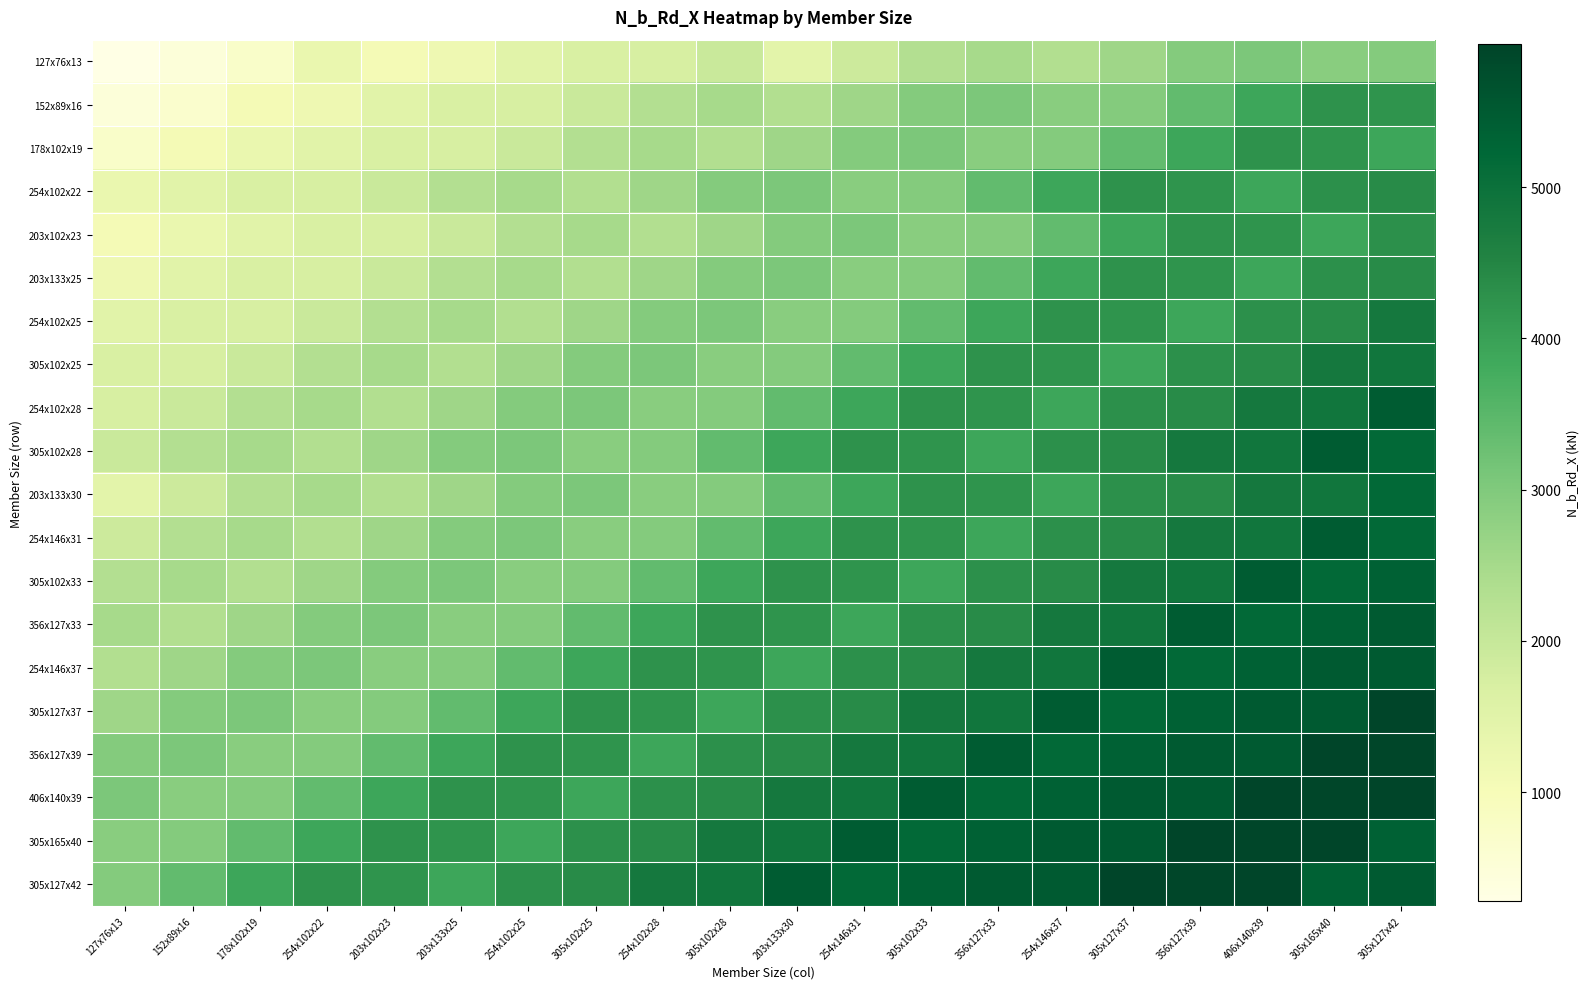

Reading left to right, transcribe all the data shown in this chart.

127x76x13: 127x76x13=277	152x89x16=471	178x102x19=733	254x102x22=1283	203x102x23=1072	203x133x25=1187	254x102x25=1506	305x102x25=1687	254x102x28=1733	305x102x28=1956	203x133x30=1455	254x146x31=1909	305x102x33=2307	356x127x33=2475	254x146x37=2331	305x127x37=2585	356x127x39=2956	406x140x39=3065	305x165x40=2887	305x127x42=2935
152x89x16: 127x76x13=471	152x89x16=667	178x102x19=1072	254x102x22=1187	203x102x23=1506	203x133x25=1687	254x102x25=1733	305x102x25=1956	254x102x28=2307	305x102x28=2475	203x133x30=2331	254x146x31=2585	305x102x33=2956	356x127x33=3065	254x146x37=2887	305x127x37=2935	356x127x39=3384	406x140x39=3899	305x165x40=4247	305x127x42=4231
178x102x19: 127x76x13=733	152x89x16=1072	178x102x19=1283	254x102x22=1506	203x102x23=1687	203x133x25=1733	254x102x25=1956	305x102x25=2307	254x102x28=2475	305x102x28=2331	203x133x30=2585	254x146x31=2956	305x102x33=3065	356x127x33=2887	254x146x37=2935	305x127x37=3384	356x127x39=3899	406x140x39=4247	305x165x40=4231	305x127x42=3901
254x102x22: 127x76x13=1283	152x89x16=1506	178x102x19=1687	254x102x22=1733	203x102x23=1956	203x133x25=2307	254x102x25=2475	305x102x25=2331	254x102x28=2585	305x102x28=2956	203x133x30=3065	254x146x31=2887	305x102x33=2935	356x127x33=3384	254x146x37=3899	305x127x37=4247	356x127x39=4231	406x140x39=3901	305x165x40=4303	305x127x42=4374
203x102x23: 127x76x13=1072	152x89x16=1283	178x102x19=1506	254x102x22=1687	203x102x23=1733	203x133x25=1956	254x102x25=2307	305x102x25=2475	254x102x28=2331	305x102x28=2585	203x133x30=2956	254x146x31=3065	305x102x33=2887	356x127x33=2935	254x146x37=3384	305x127x37=3899	356x127x39=4247	406x140x39=4231	305x165x40=3901	305x127x42=4303
203x133x25: 127x76x13=1187	152x89x16=1506	178x102x19=1687	254x102x22=1733	203x102x23=1956	203x133x25=2307	254x102x25=2475	305x102x25=2331	254x102x28=2585	305x102x28=2956	203x133x30=3065	254x146x31=2887	305x102x33=2935	356x127x33=3384	254x146x37=3899	305x127x37=4247	356x127x39=4231	406x140x39=3901	305x165x40=4303	305x127x42=4374
254x102x25: 127x76x13=1506	152x89x16=1687	178x102x19=1733	254x102x22=1956	203x102x23=2307	203x133x25=2475	254x102x25=2331	305x102x25=2585	254x102x28=2956	305x102x28=3065	203x133x30=2887	254x146x31=2935	305x102x33=3384	356x127x33=3899	254x146x37=4247	305x127x37=4231	356x127x39=3901	406x140x39=4303	305x165x40=4374	305x127x42=4799
305x102x25: 127x76x13=1687	152x89x16=1733	178x102x19=1956	254x102x22=2307	203x102x23=2475	203x133x25=2331	254x102x25=2585	305x102x25=2956	254x102x28=3065	305x102x28=2887	203x133x30=2935	254x146x31=3384	305x102x33=3899	356x127x33=4247	254x146x37=4231	305x127x37=3901	356x127x39=4303	406x140x39=4374	305x165x40=4799	305x127x42=4881
254x102x28: 127x76x13=1733	152x89x16=1956	178x102x19=2307	254x102x22=2475	203x102x23=2331	203x133x25=2585	254x102x25=2956	305x102x25=3065	254x102x28=2887	305x102x28=2935	203x133x30=3384	254x146x31=3899	305x102x33=4247	356x127x33=4231	254x146x37=3901	305x127x37=4303	356x127x39=4374	406x140x39=4799	305x165x40=4881	305x127x42=5480
305x102x28: 127x76x13=1956	152x89x16=2307	178x102x19=2475	254x102x22=2331	203x102x23=2585	203x133x25=2956	254x102x25=3065	305x102x25=2887	254x102x28=2935	305x102x28=3384	203x133x30=3899	254x146x31=4247	305x102x33=4231	356x127x33=3901	254x146x37=4303	305x127x37=4374	356x127x39=4799	406x140x39=4881	305x165x40=5480	305x127x42=5185
203x133x30: 127x76x13=1455	152x89x16=1909	178x102x19=2307	254x102x22=2475	203x102x23=2331	203x133x25=2585	254x102x25=2956	305x102x25=3065	254x102x28=2887	305x102x28=2935	203x133x30=3384	254x146x31=3899	305x102x33=4247	356x127x33=4231	254x146x37=3901	305x127x37=4303	356x127x39=4374	406x140x39=4799	305x165x40=4881	305x127x42=5185
254x146x31: 127x76x13=1909	152x89x16=2307	178x102x19=2475	254x102x22=2331	203x102x23=2585	203x133x25=2956	254x102x25=3065	305x102x25=2887	254x102x28=2935	305x102x28=3384	203x133x30=3899	254x146x31=4247	305x102x33=4231	356x127x33=3901	254x146x37=4303	305x127x37=4374	356x127x39=4799	406x140x39=4881	305x165x40=5480	305x127x42=5185
305x102x33: 127x76x13=2307	152x89x16=2475	178x102x19=2331	254x102x22=2585	203x102x23=2956	203x133x25=3065	254x102x25=2887	305x102x25=2935	254x102x28=3384	305x102x28=3899	203x133x30=4247	254x146x31=4231	305x102x33=3901	356x127x33=4303	254x146x37=4374	305x127x37=4799	356x127x39=4881	406x140x39=5480	305x165x40=5185	305x127x42=5368
356x127x33: 127x76x13=2475	152x89x16=2331	178x102x19=2585	254x102x22=2956	203x102x23=3065	203x133x25=2887	254x102x25=2935	305x102x25=3384	254x102x28=3899	305x102x28=4247	203x133x30=4231	254x146x31=3901	305x102x33=4303	356x127x33=4374	254x146x37=4799	305x127x37=4881	356x127x39=5480	406x140x39=5185	305x165x40=5368	305x127x42=5489
254x146x37: 127x76x13=2331	152x89x16=2585	178x102x19=2956	254x102x22=3065	203x102x23=2887	203x133x25=2935	254x102x25=3384	305x102x25=3899	254x102x28=4247	305x102x28=4231	203x133x30=3901	254x146x31=4303	305x102x33=4374	356x127x33=4799	254x146x37=4881	305x127x37=5480	356x127x39=5185	406x140x39=5368	305x165x40=5489	305x127x42=5493
305x127x37: 127x76x13=2585	152x89x16=2956	178x102x19=3065	254x102x22=2887	203x102x23=2935	203x133x25=3384	254x102x25=3899	305x102x25=4247	254x102x28=4231	305x102x28=3901	203x133x30=4303	254x146x31=4374	305x102x33=4799	356x127x33=4881	254x146x37=5480	305x127x37=5185	356x127x39=5368	406x140x39=5489	305x165x40=5493	305x127x42=5946
356x127x39: 127x76x13=2956	152x89x16=3065	178x102x19=2887	254x102x22=2935	203x102x23=3384	203x133x25=3899	254x102x25=4247	305x102x25=4231	254x102x28=3901	305x102x28=4303	203x133x30=4374	254x146x31=4799	305x102x33=4881	356x127x33=5480	254x146x37=5185	305x127x37=5368	356x127x39=5489	406x140x39=5493	305x165x40=5946	305x127x42=5922
406x140x39: 127x76x13=3065	152x89x16=2887	178x102x19=2935	254x102x22=3384	203x102x23=3899	203x133x25=4247	254x102x25=4231	305x102x25=3901	254x102x28=4303	305x102x28=4374	203x133x30=4799	254x146x31=4881	305x102x33=5480	356x127x33=5185	254x146x37=5368	305x127x37=5489	356x127x39=5493	406x140x39=5946	305x165x40=5922	305x127x42=5946
305x165x40: 127x76x13=2887	152x89x16=2935	178x102x19=3384	254x102x22=3899	203x102x23=4247	203x133x25=4231	254x102x25=3901	305x102x25=4303	254x102x28=4374	305x102x28=4799	203x133x30=4881	254x146x31=5480	305x102x33=5185	356x127x33=5368	254x146x37=5489	305x127x37=5493	356x127x39=5946	406x140x39=5922	305x165x40=5946	305x127x42=5368
305x127x42: 127x76x13=2935	152x89x16=3384	178x102x19=3899	254x102x22=4247	203x102x23=4231	203x133x25=3901	254x102x25=4303	305x102x25=4374	254x102x28=4799	305x102x28=4881	203x133x30=5480	254x146x31=5185	305x102x33=5368	356x127x33=5489	254x146x37=5493	305x127x37=5946	356x127x39=5922	406x140x39=5946	305x165x40=5368	305x127x42=5489